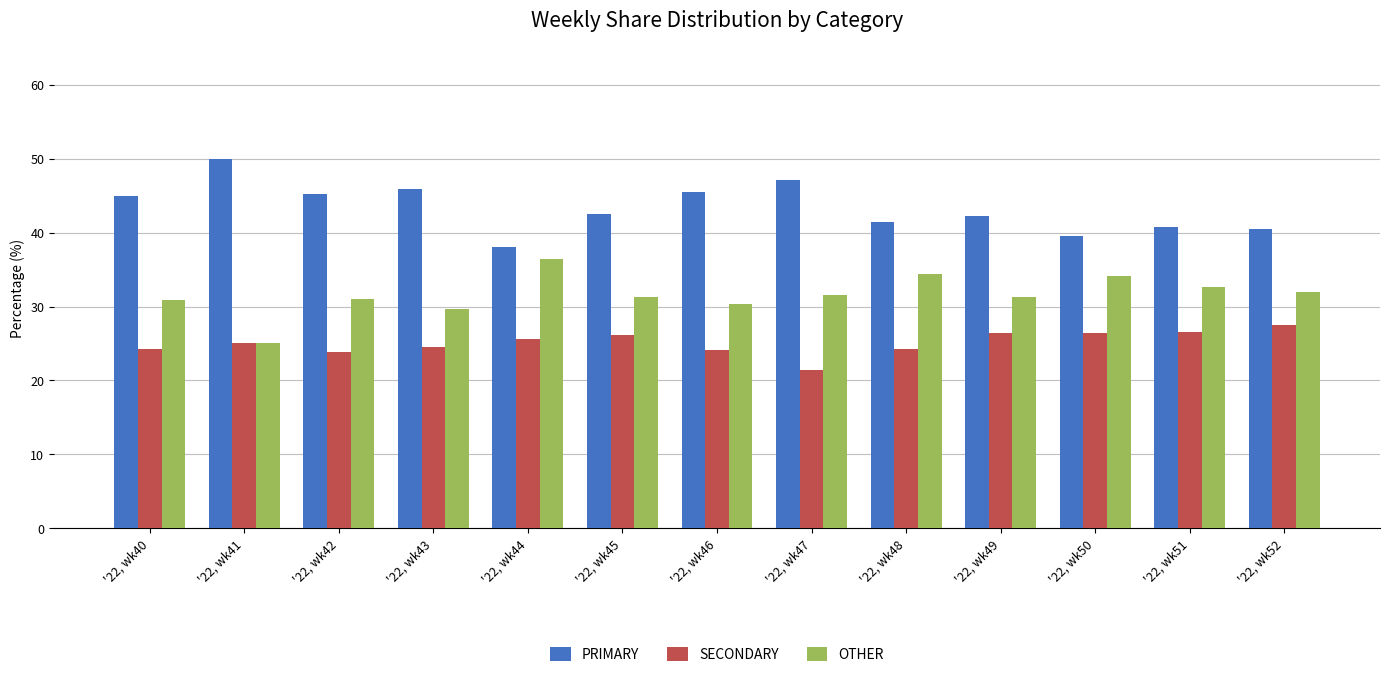

What is the minimum value shown in the chart?

21.4